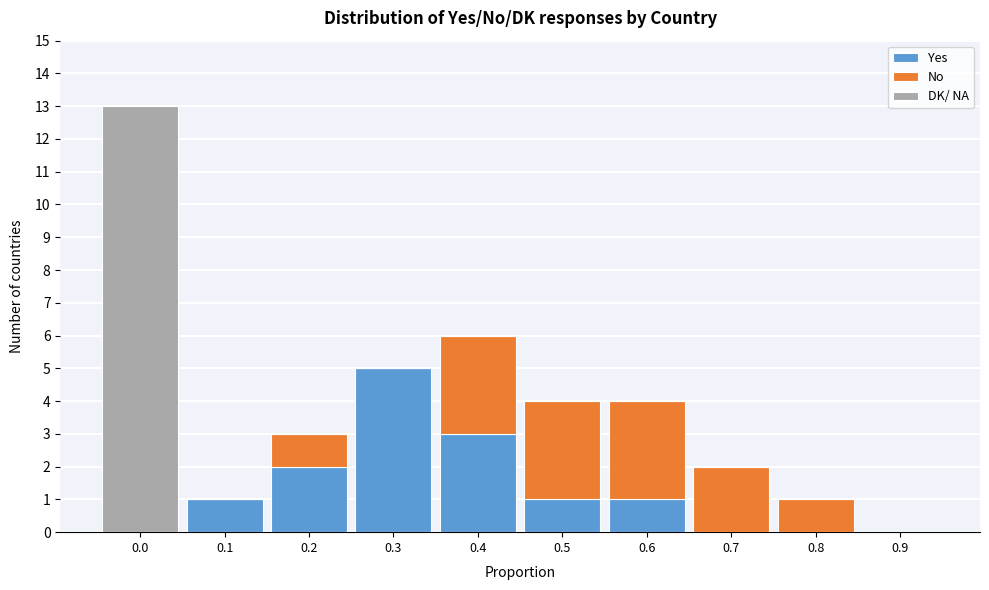

Reading left to right, transcribe the values for Yes.

0.0=0	0.1=1	0.2=2	0.3=5	0.4=3	0.5=1	0.6=1	0.7=0	0.8=0	0.9=0